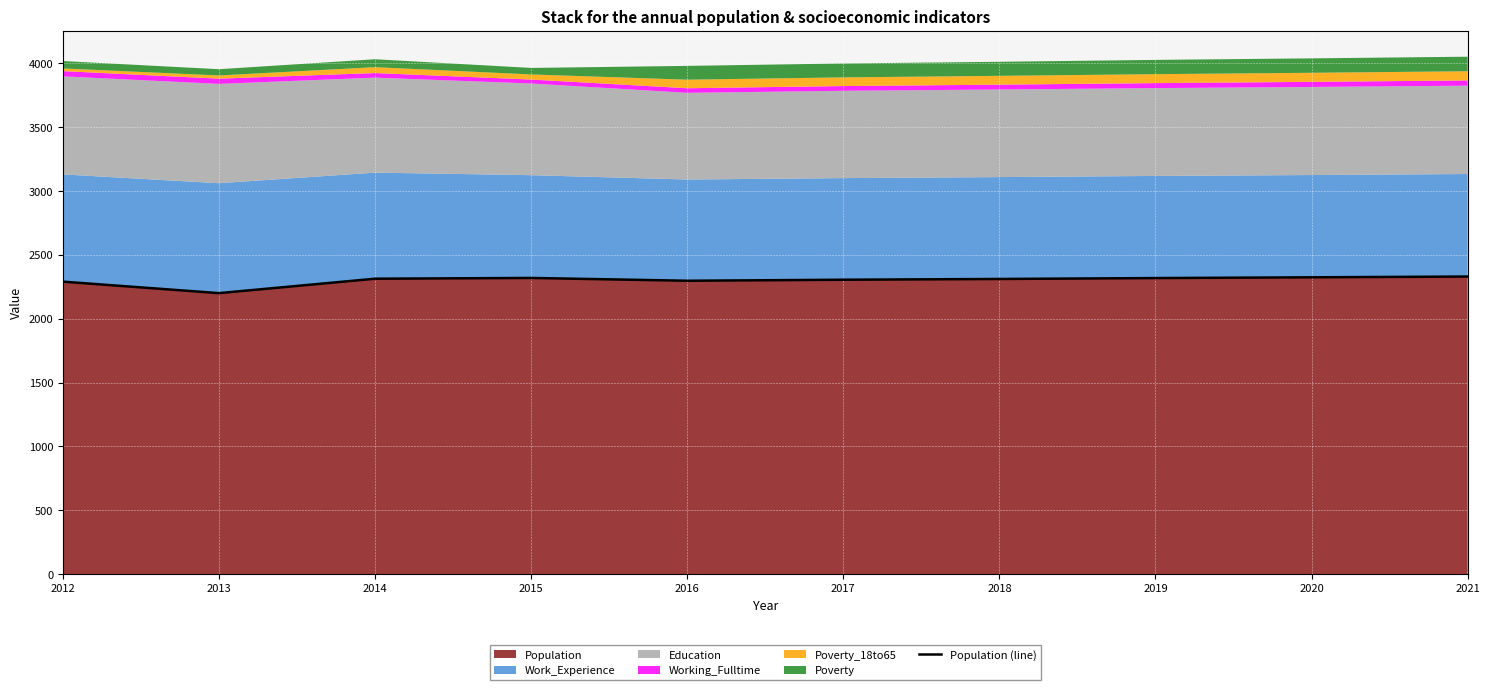

What is the difference between the values at 2018 and 2020?

13